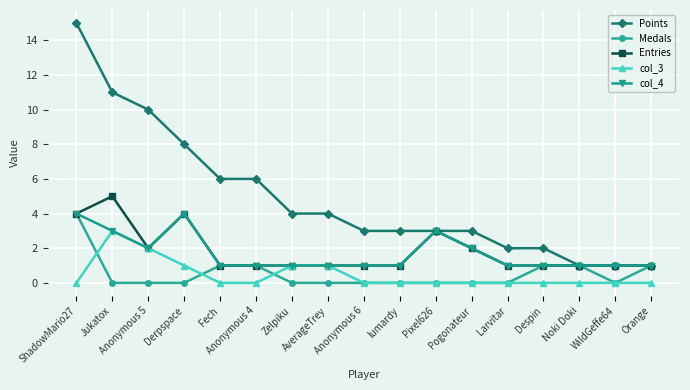

True or false: col_3 and Points cross at least once.

False